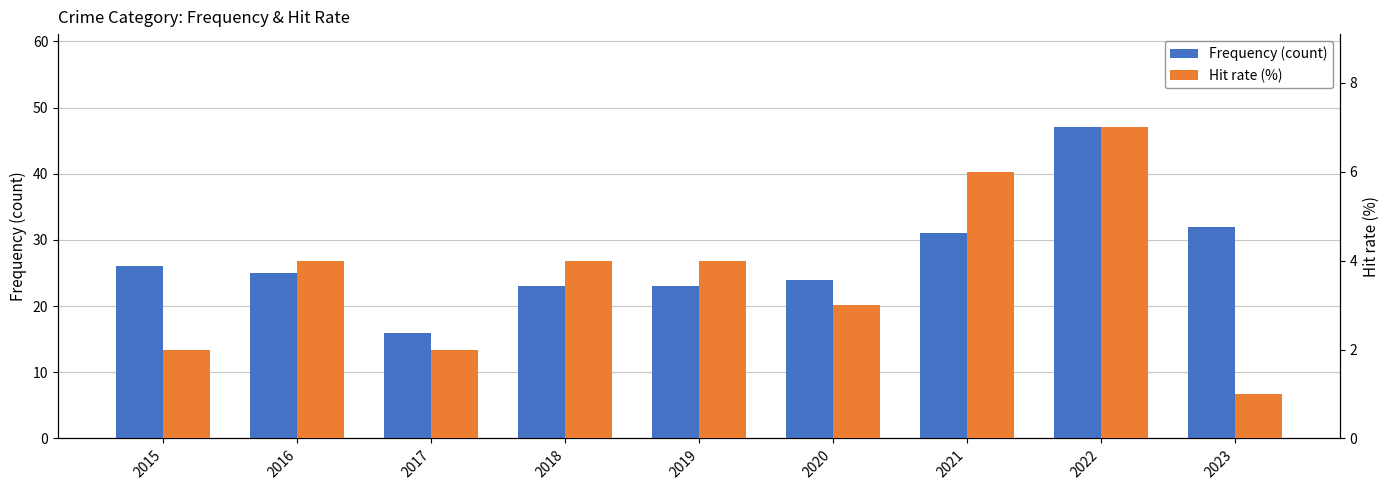

What is the sum of the Hit rate (%) values at 2016 and 2021?

10